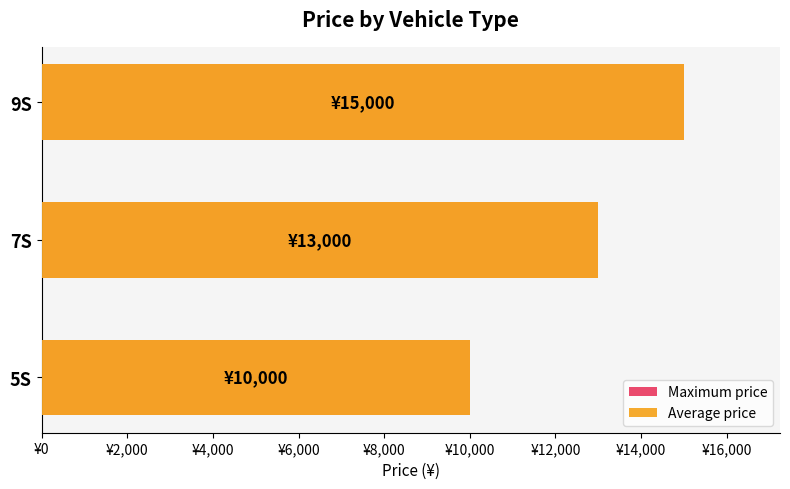

How many bars are there in each group?

2